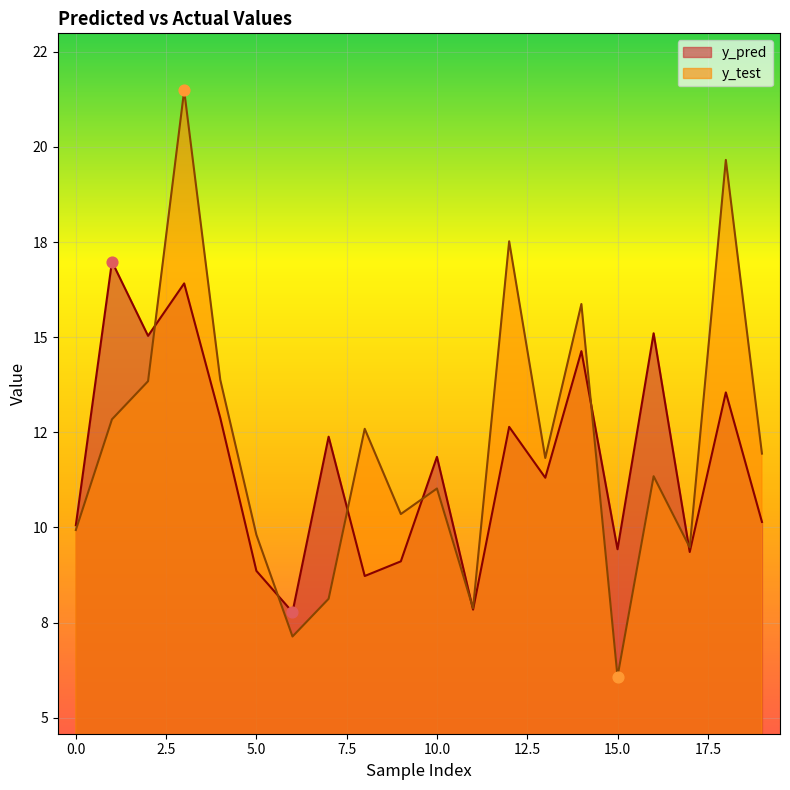

Which series has the largest total across all categories?

y_test